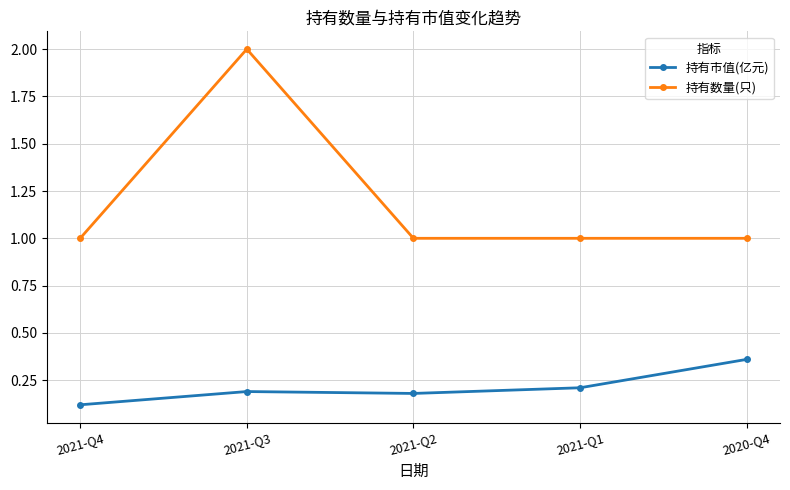

What is the sum of the 持有数量(只) values at 2021-Q1 and 2020-Q4?

2.0